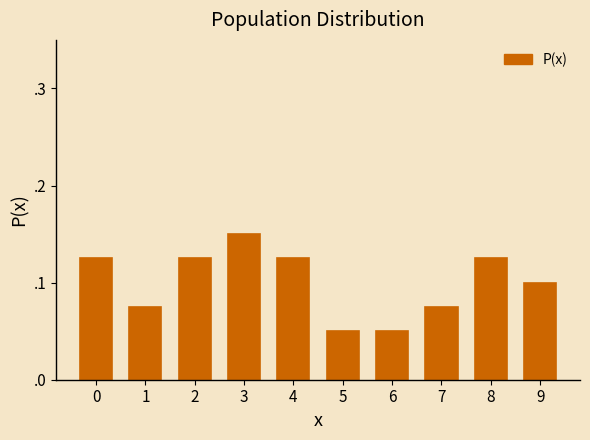

What is the difference between the second highest and minimum values?

0.1